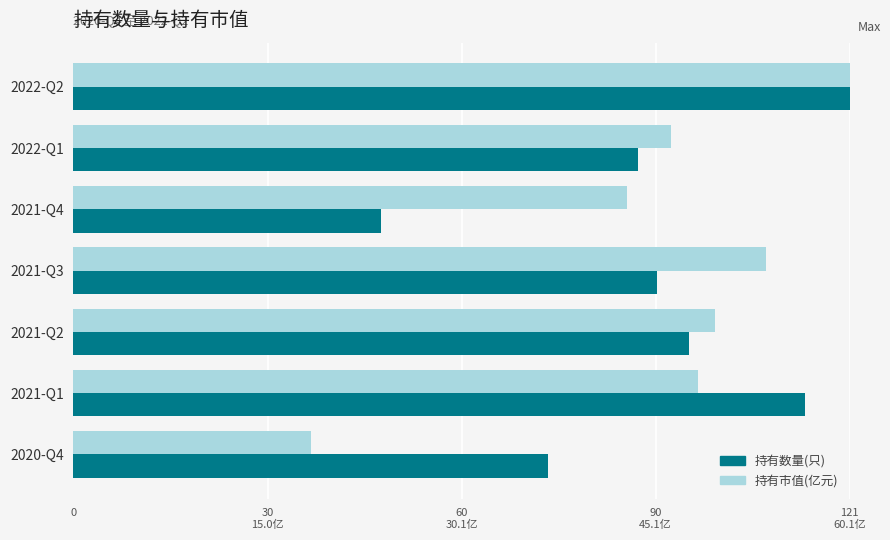

What are all the series names shown in the legend?

持有数量(只), 持有市值(亿元)